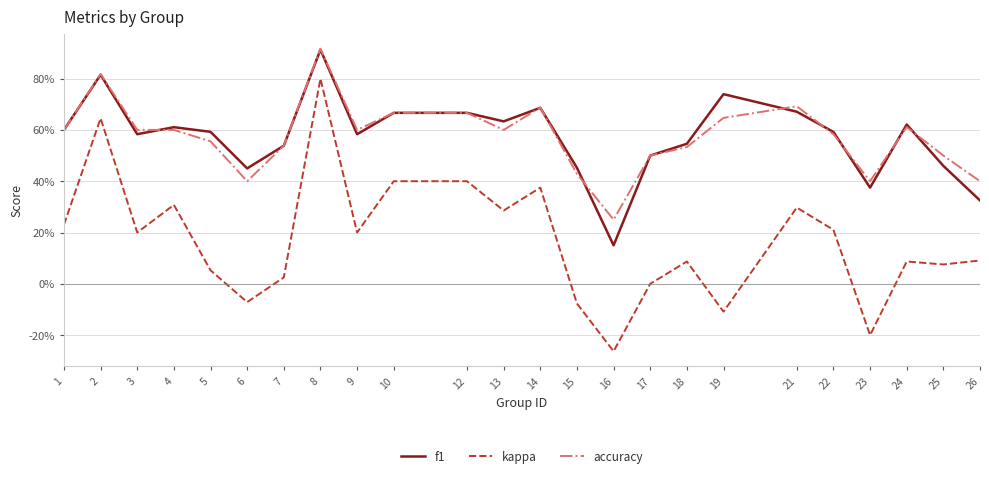

What are all the series names shown in the legend?

f1, kappa, accuracy